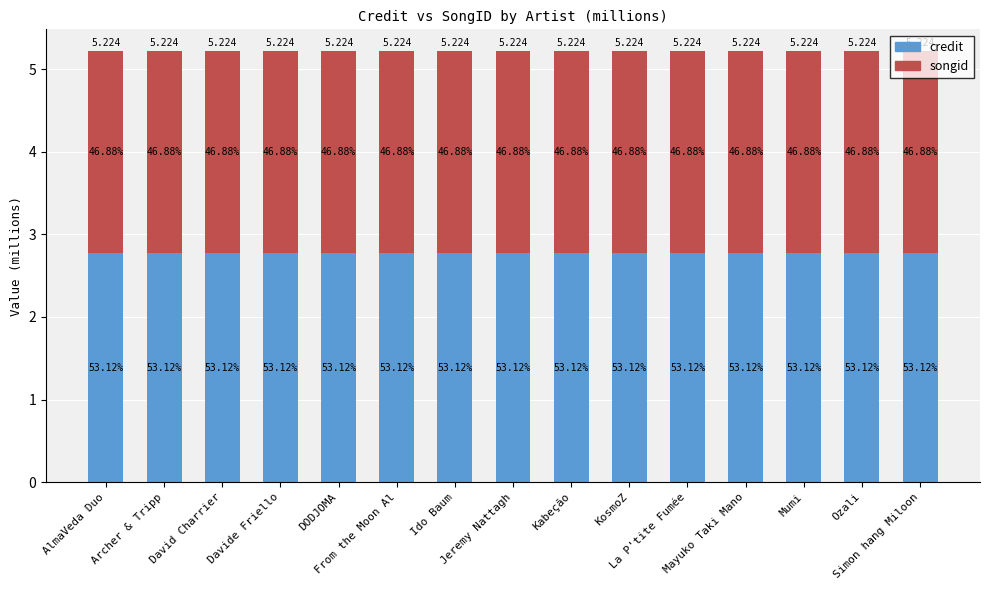

Rank the categories by songid value from highest to lowest.

AlmaVeda Duo, Archer & Tripp, David Charrier, Davide Friello, DODJOMA, From the Moon Al, Ido Baum, Jeremy Nattagh, Kabeção, KosmoZ, La P'tite Fumée, Mayuko Taki Mano, Mumi, Ozali, Simon hang Miloon